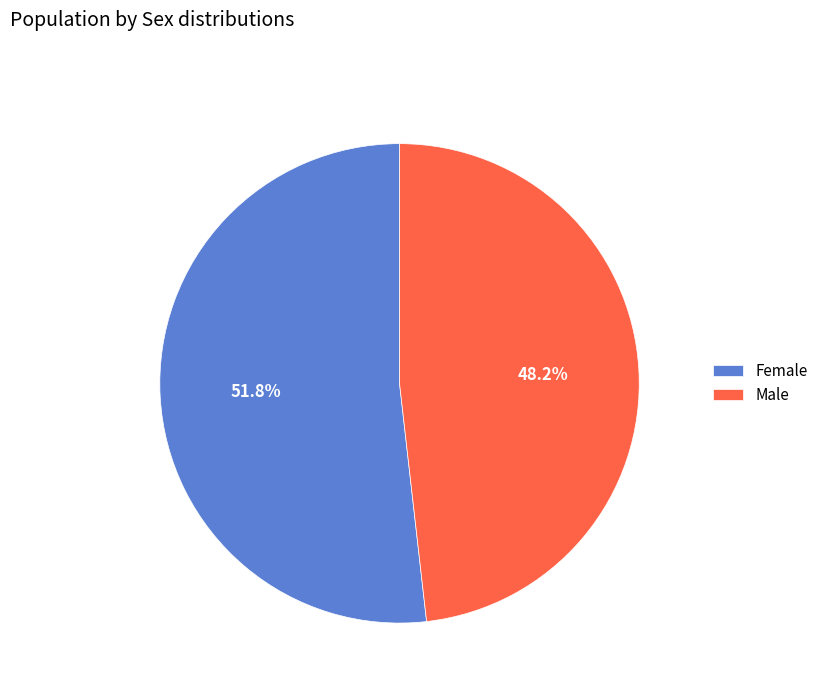

Which category accounts for the majority?

Female